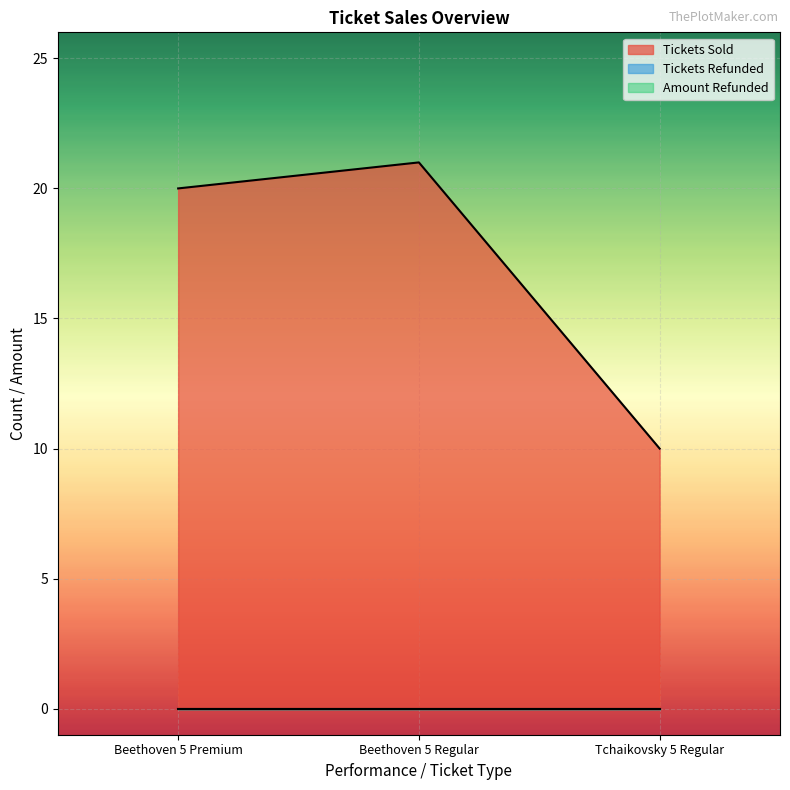

True or false: Tickets Sold has a value of 21 at Beethoven 5 Regular.

True